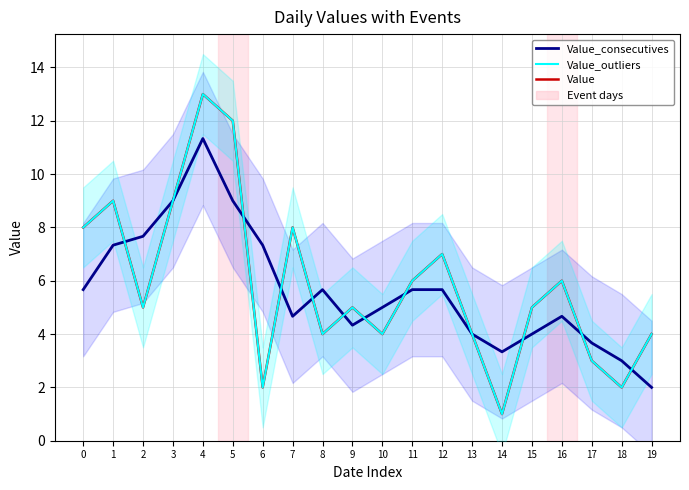

What is the highest value of the Value_outliers series?

13.0